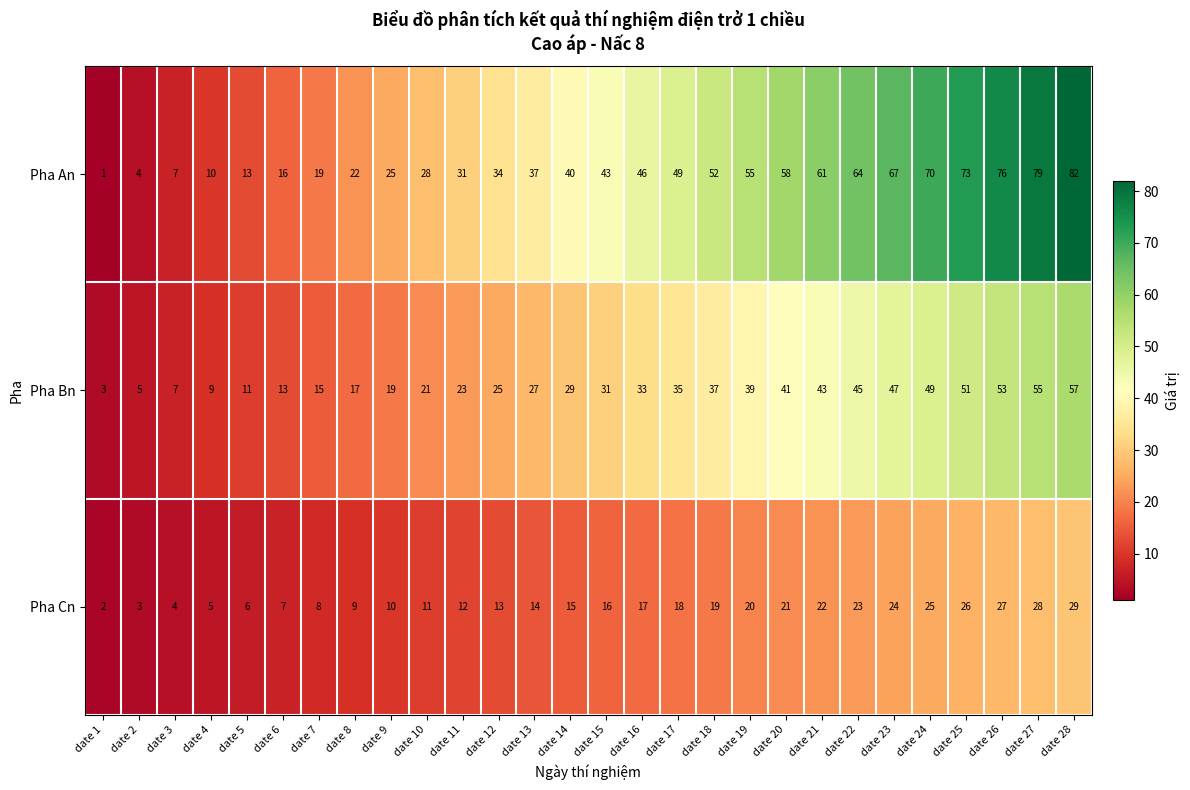

At which category does the chart reach its peak across all series?

date 28